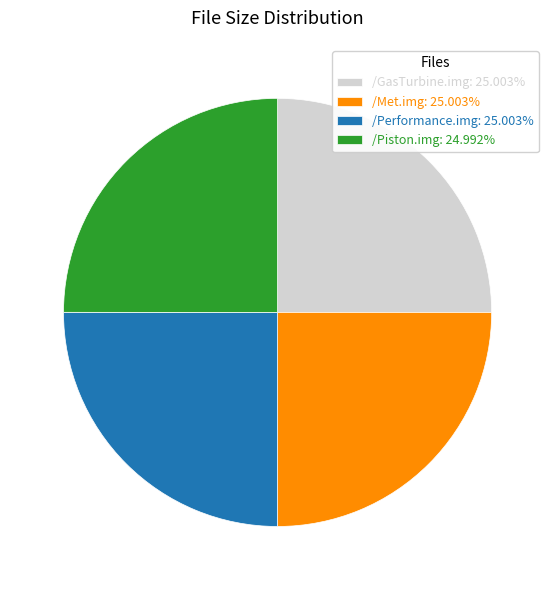

What is the ratio of the value at /GasTurbine.img to the value at /Piston.img?

1.0